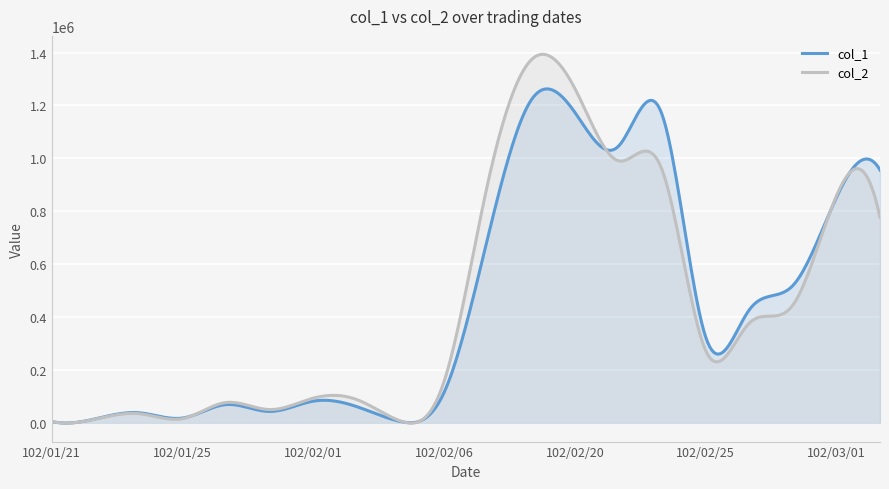

List the series in order of their overall mean, highest first.

col_1, col_2